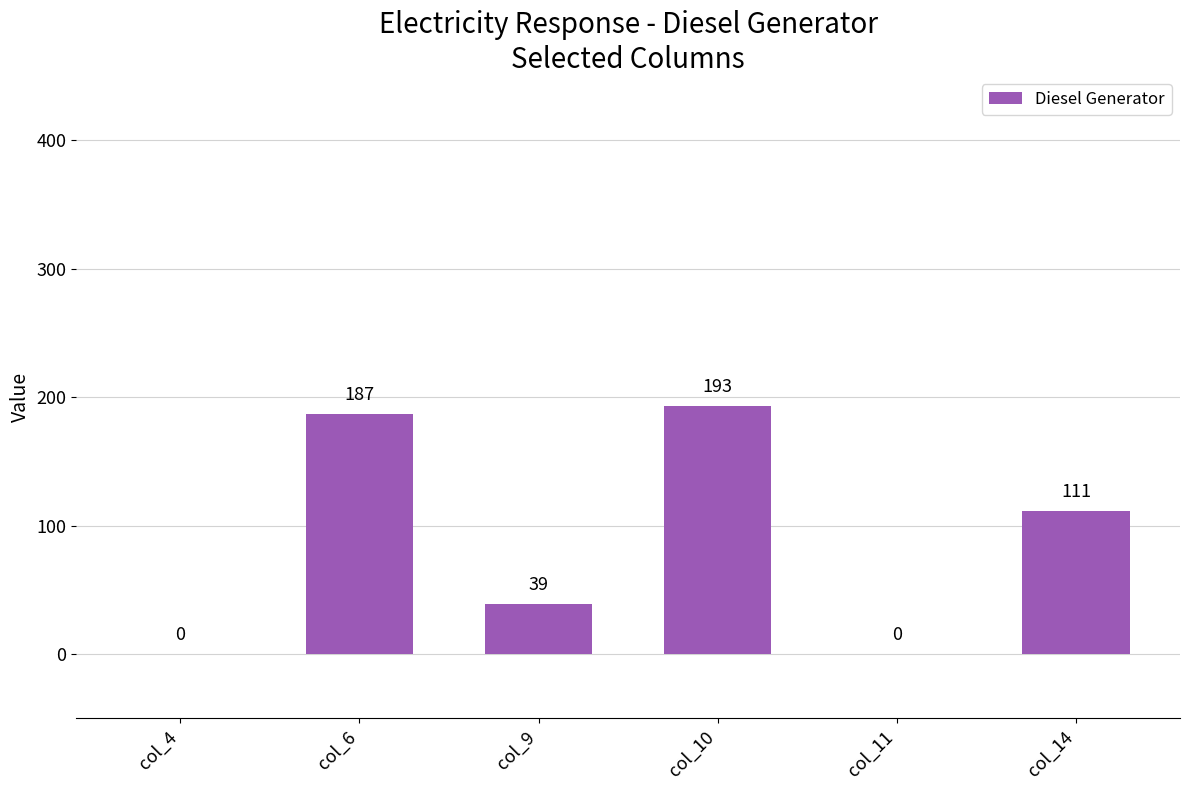

What is the sum of all values?

530